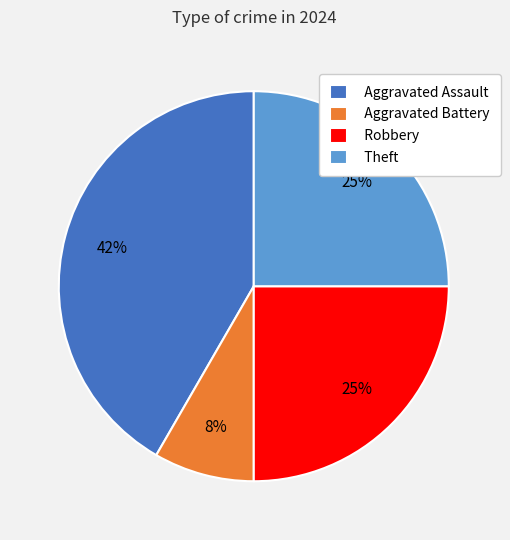

The Theft slice represents 32% of the pie. True or false?

False